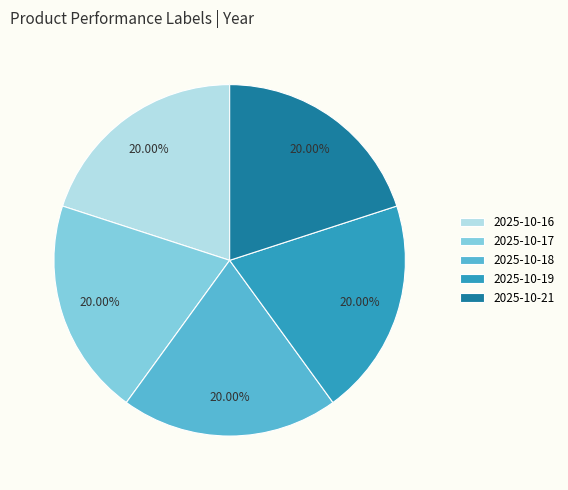

To the nearest percent, what is the combined percentage of 2025-10-19 and 2025-10-16?

40%